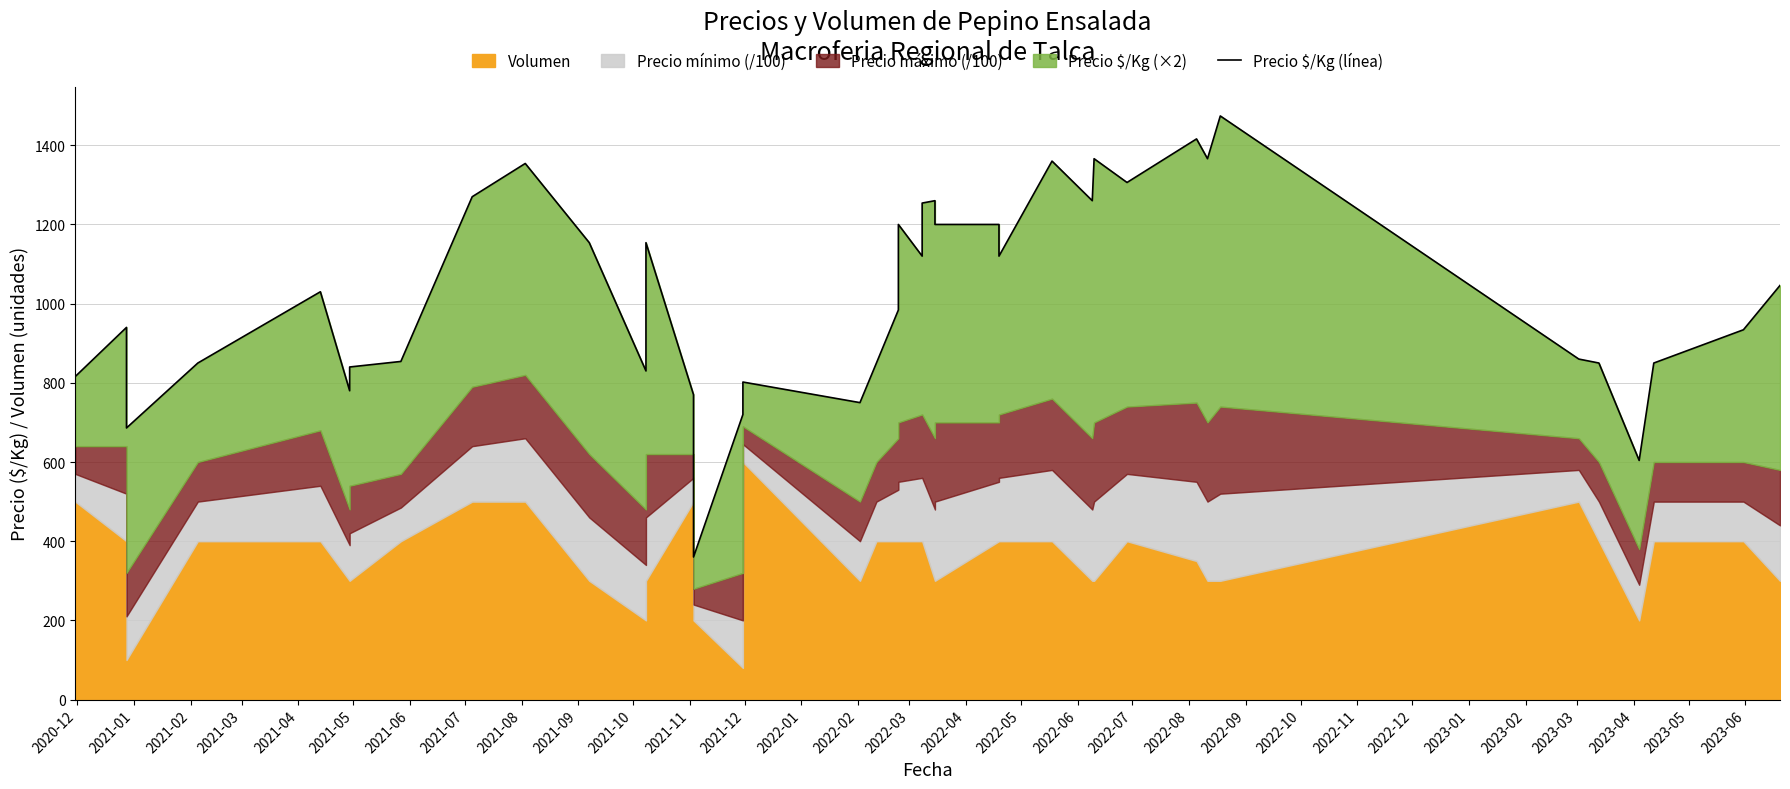

What is the minimum value shown in the chart?

360